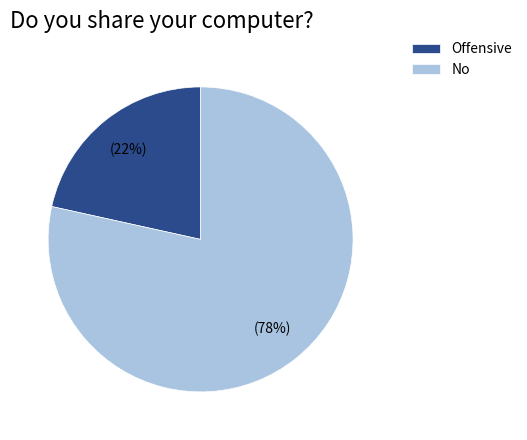

Rank the categories by value from lowest to highest.

Offensive, No